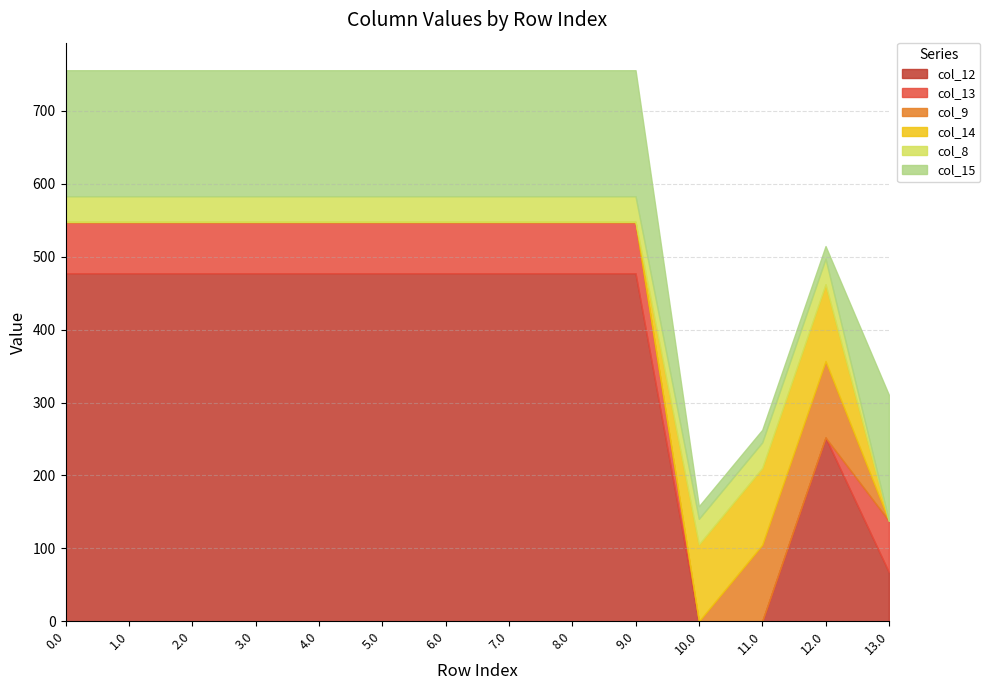

What is the difference between the maximum and minimum values in the col_12 series?

477.2